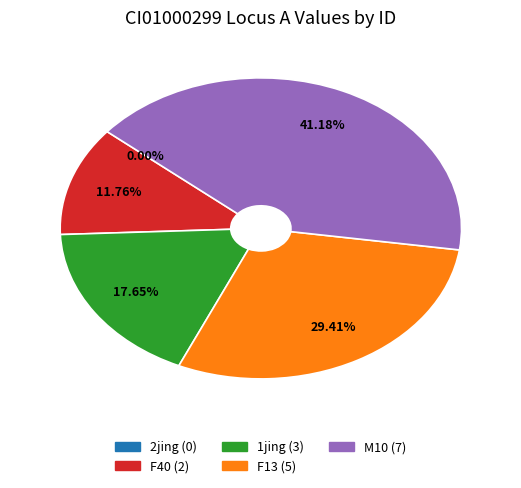

What percentage is NOT represented by F40?

88.2%